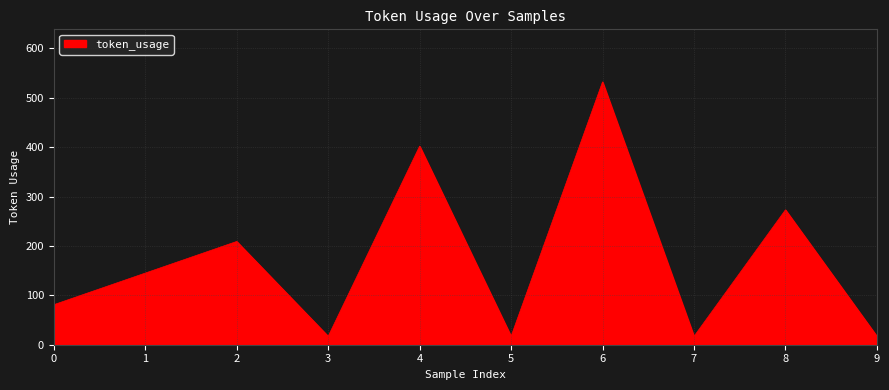

True or false: the data shows 532 at 6.

True